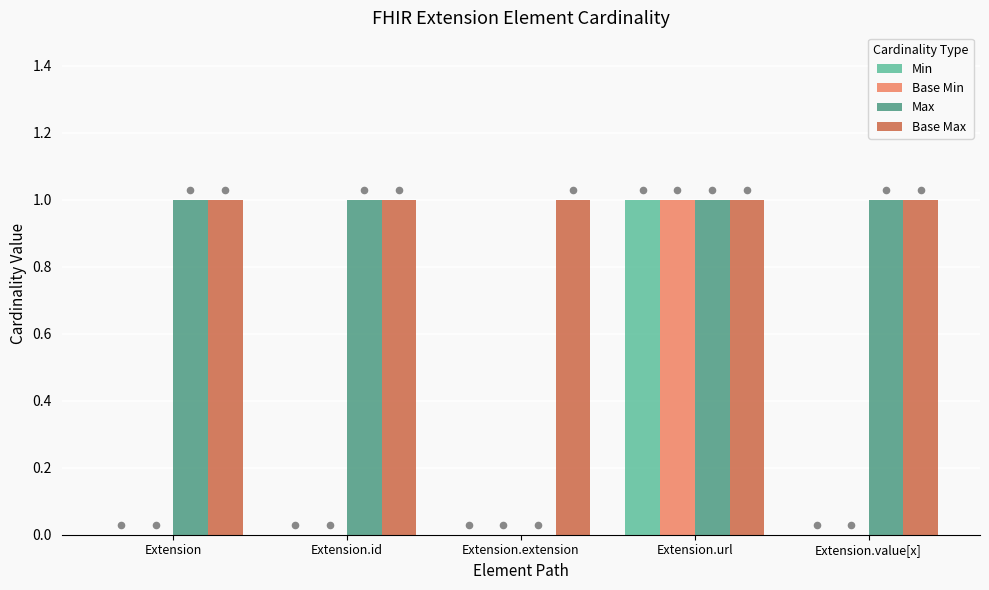

Is the value of Base Max at Extension.extension greater than the value of Min at Extension.url?

No